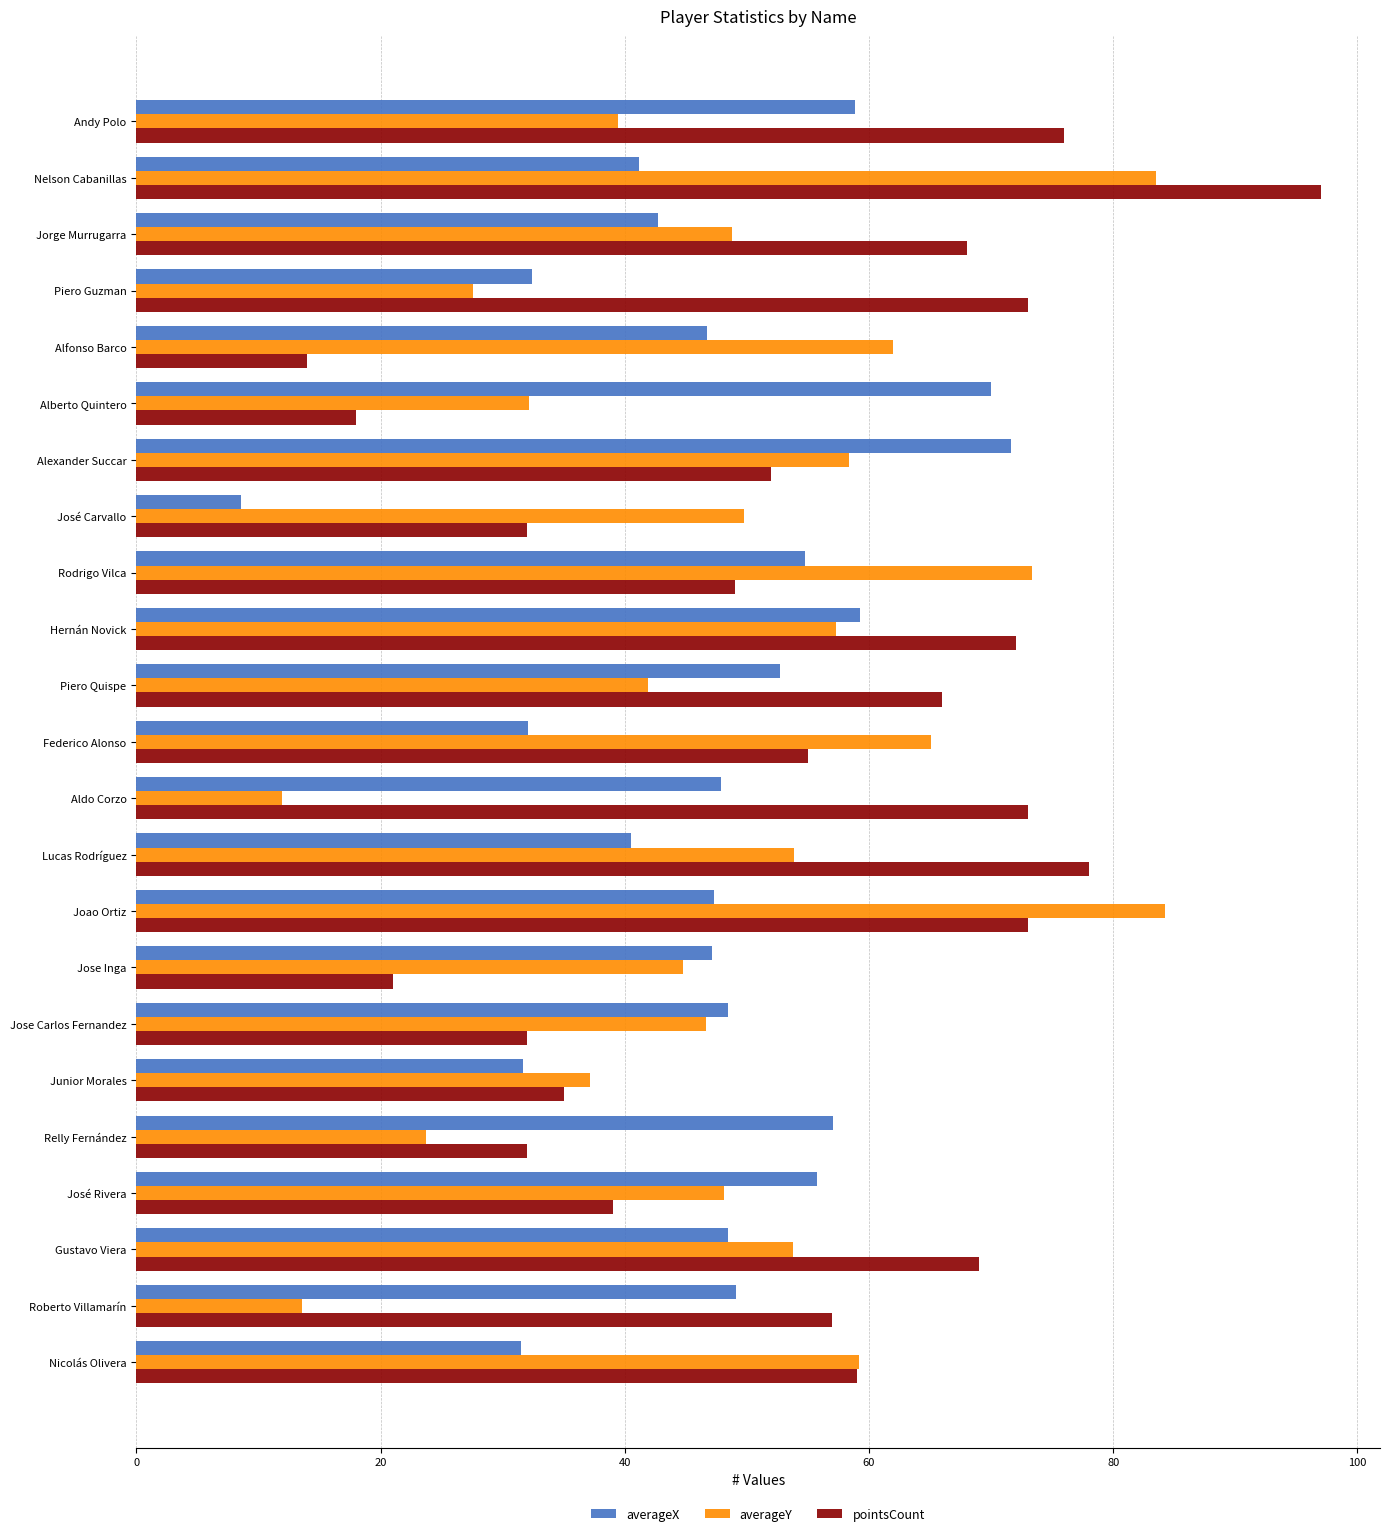

Rank the series by their maximum value, from highest to lowest.

pointsCount, averageY, averageX